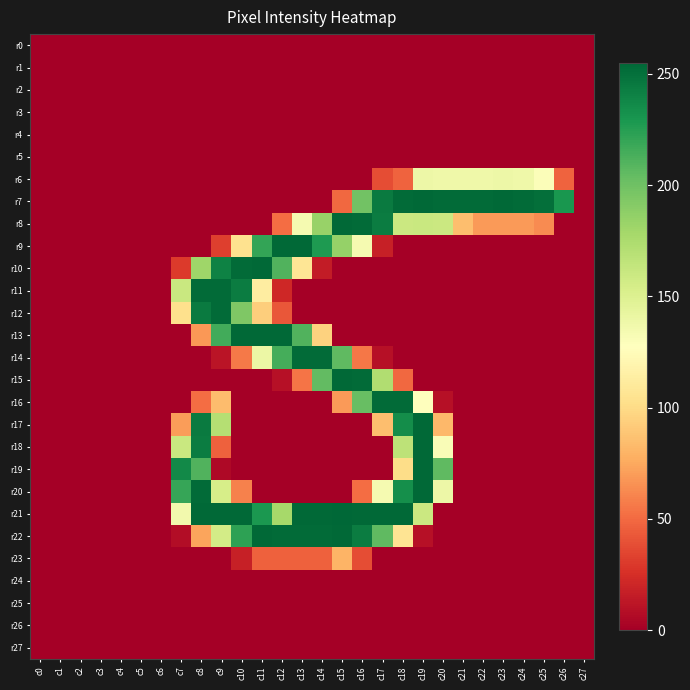

Reading right to left, list all the values displayed in this chart.

r0: c27=0	c26=0	c25=0	c24=0	c23=0	c22=0	c21=0	c20=0	c19=0	c18=0	c17=0	c16=0	c15=0	c14=0	c13=0	c12=0	c11=0	c10=0	c9=0	c8=0	c7=0	c6=0	c5=0	c4=0	c3=0	c2=0	c1=0	c0=0
r1: c27=0	c26=0	c25=0	c24=0	c23=0	c22=0	c21=0	c20=0	c19=0	c18=0	c17=0	c16=0	c15=0	c14=0	c13=0	c12=0	c11=0	c10=0	c9=0	c8=0	c7=0	c6=0	c5=0	c4=0	c3=0	c2=0	c1=0	c0=0
r2: c27=0	c26=0	c25=0	c24=0	c23=0	c22=0	c21=0	c20=0	c19=0	c18=0	c17=0	c16=0	c15=0	c14=0	c13=0	c12=0	c11=0	c10=0	c9=0	c8=0	c7=0	c6=0	c5=0	c4=0	c3=0	c2=0	c1=0	c0=0
r3: c27=0	c26=0	c25=0	c24=0	c23=0	c22=0	c21=0	c20=0	c19=0	c18=0	c17=0	c16=0	c15=0	c14=0	c13=0	c12=0	c11=0	c10=0	c9=0	c8=0	c7=0	c6=0	c5=0	c4=0	c3=0	c2=0	c1=0	c0=0
r4: c27=0	c26=0	c25=0	c24=0	c23=0	c22=0	c21=0	c20=0	c19=0	c18=0	c17=0	c16=0	c15=0	c14=0	c13=0	c12=0	c11=0	c10=0	c9=0	c8=0	c7=0	c6=0	c5=0	c4=0	c3=0	c2=0	c1=0	c0=0
r5: c27=0	c26=0	c25=0	c24=0	c23=0	c22=0	c21=0	c20=0	c19=0	c18=0	c17=0	c16=0	c15=0	c14=0	c13=0	c12=0	c11=0	c10=0	c9=0	c8=0	c7=0	c6=0	c5=0	c4=0	c3=0	c2=0	c1=0	c0=0
r6: c27=0	c26=47	c25=130	c24=138	c23=139	c22=138	c21=138	c20=138	c19=139	c18=47	c17=38	c16=0	c15=0	c14=0	c13=0	c12=0	c11=0	c10=0	c9=0	c8=0	c7=0	c6=0	c5=0	c4=0	c3=0	c2=0	c1=0	c0=0
r7: c27=0	c26=230	c25=251	c24=253	c23=254	c22=253	c21=253	c20=253	c19=254	c18=253	c17=245	c16=199	c15=49	c14=0	c13=0	c12=0	c11=0	c10=0	c9=0	c8=0	c7=0	c6=0	c5=0	c4=0	c3=0	c2=0	c1=0	c0=0
r8: c27=0	c26=0	c25=63	c24=69	c23=69	c22=69	c21=85	c20=160	c19=161	c18=160	c17=244	c16=253	c15=254	c14=184	c13=134	c12=51	c11=0	c10=0	c9=0	c8=0	c7=0	c6=0	c5=0	c4=0	c3=0	c2=0	c1=0	c0=0
r9: c27=0	c26=0	c25=0	c24=0	c23=0	c22=0	c21=0	c20=0	c19=0	c18=0	c17=17	c16=134	c15=185	c14=228	c13=254	c12=254	c11=221	c10=104	c9=32	c8=0	c7=0	c6=0	c5=0	c4=0	c3=0	c2=0	c1=0	c0=0
r10: c27=0	c26=0	c25=0	c24=0	c23=0	c22=0	c21=0	c20=0	c19=0	c18=0	c17=0	c16=0	c15=0	c14=15	c13=107	c12=211	c11=254	c10=253	c9=241	c8=181	c7=30	c6=0	c5=0	c4=0	c3=0	c2=0	c1=0	c0=0
r11: c27=0	c26=0	c25=0	c24=0	c23=0	c22=0	c21=0	c20=0	c19=0	c18=0	c17=0	c16=0	c15=0	c14=0	c13=0	c12=21	c11=113	c10=244	c9=253	c8=253	c7=161	c6=0	c5=0	c4=0	c3=0	c2=0	c1=0	c0=0
r12: c27=0	c26=0	c25=0	c24=0	c23=0	c22=0	c21=0	c20=0	c19=0	c18=0	c17=0	c16=0	c15=0	c14=0	c13=0	c12=42	c11=93	c10=194	c9=253	c8=245	c7=103	c6=0	c5=0	c4=0	c3=0	c2=0	c1=0	c0=0
r13: c27=0	c26=0	c25=0	c24=0	c23=0	c22=0	c21=0	c20=0	c19=0	c18=0	c17=0	c16=0	c15=0	c14=95	c13=211	c12=254	c11=254	c10=254	c9=216	c8=68	c7=0	c6=0	c5=0	c4=0	c3=0	c2=0	c1=0	c0=0
r14: c27=0	c26=0	c25=0	c24=0	c23=0	c22=0	c21=0	c20=0	c19=0	c18=0	c17=9	c16=55	c15=206	c14=253	c13=253	c12=215	c11=140	c10=56	c9=11	c8=0	c7=0	c6=0	c5=0	c4=0	c3=0	c2=0	c1=0	c0=0
r15: c27=0	c26=0	c25=0	c24=0	c23=0	c22=0	c21=0	c20=0	c19=0	c18=49	c17=173	c16=253	c15=254	c14=205	c13=54	c12=9	c11=0	c10=0	c9=0	c8=0	c7=0	c6=0	c5=0	c4=0	c3=0	c2=0	c1=0	c0=0
r16: c27=0	c26=0	c25=0	c24=0	c23=0	c22=0	c21=0	c20=9	c19=127	c18=253	c17=253	c16=203	c15=69	c14=0	c13=0	c12=0	c11=0	c10=0	c9=84	c8=51	c7=0	c6=0	c5=0	c4=0	c3=0	c2=0	c1=0	c0=0
r17: c27=0	c26=0	c25=0	c24=0	c23=0	c22=0	c21=0	c20=82	c19=254	c18=235	c17=85	c16=0	c15=0	c14=0	c13=0	c12=0	c11=0	c10=0	c9=171	c8=245	c7=70	c6=0	c5=0	c4=0	c3=0	c2=0	c1=0	c0=0
r18: c27=0	c26=0	c25=0	c24=0	c23=0	c22=0	c21=0	c20=131	c19=254	c18=167	c17=0	c16=0	c15=0	c14=0	c13=0	c12=0	c11=0	c10=0	c9=46	c8=244	c7=161	c6=0	c5=0	c4=0	c3=0	c2=0	c1=0	c0=0
r19: c27=0	c26=0	c25=0	c24=0	c23=0	c22=0	c21=0	c20=206	c19=254	c18=101	c17=0	c16=0	c15=0	c14=0	c13=0	c12=0	c11=0	c10=0	c9=5	c8=211	c7=237	c6=0	c5=0	c4=0	c3=0	c2=0	c1=0	c0=0
r20: c27=0	c26=0	c25=0	c24=0	c23=0	c22=0	c21=0	c20=139	c19=254	c18=234	c17=134	c16=51	c15=0	c14=0	c13=0	c12=0	c11=0	c10=59	c9=154	c8=253	c7=220	c6=0	c5=0	c4=0	c3=0	c2=0	c1=0	c0=0
r21: c27=0	c26=0	c25=0	c24=0	c23=0	c22=0	c21=0	c20=0	c19=160	c18=254	c17=254	c16=254	c15=255	c14=254	c13=254	c12=178	c11=229	c10=254	c9=254	c8=254	c7=136	c6=0	c5=0	c4=0	c3=0	c2=0	c1=0	c0=0
r22: c27=0	c26=0	c25=0	c24=0	c23=0	c22=0	c21=0	c20=0	c19=9	c18=106	c17=206	c16=244	c15=254	c14=253	c13=253	c12=253	c11=254	c10=223	c9=156	c8=73	c7=7	c6=0	c5=0	c4=0	c3=0	c2=0	c1=0	c0=0
r23: c27=0	c26=0	c25=0	c24=0	c23=0	c22=0	c21=0	c20=0	c19=0	c18=0	c17=0	c16=38	c15=80	c14=46	c13=46	c12=46	c11=46	c10=17	c9=0	c8=0	c7=0	c6=0	c5=0	c4=0	c3=0	c2=0	c1=0	c0=0
r24: c27=0	c26=0	c25=0	c24=0	c23=0	c22=0	c21=0	c20=0	c19=0	c18=0	c17=0	c16=0	c15=0	c14=0	c13=0	c12=0	c11=0	c10=0	c9=0	c8=0	c7=0	c6=0	c5=0	c4=0	c3=0	c2=0	c1=0	c0=0
r25: c27=0	c26=0	c25=0	c24=0	c23=0	c22=0	c21=0	c20=0	c19=0	c18=0	c17=0	c16=0	c15=0	c14=0	c13=0	c12=0	c11=0	c10=0	c9=0	c8=0	c7=0	c6=0	c5=0	c4=0	c3=0	c2=0	c1=0	c0=0
r26: c27=0	c26=0	c25=0	c24=0	c23=0	c22=0	c21=0	c20=0	c19=0	c18=0	c17=0	c16=0	c15=0	c14=0	c13=0	c12=0	c11=0	c10=0	c9=0	c8=0	c7=0	c6=0	c5=0	c4=0	c3=0	c2=0	c1=0	c0=0
r27: c27=0	c26=0	c25=0	c24=0	c23=0	c22=0	c21=0	c20=0	c19=0	c18=0	c17=0	c16=0	c15=0	c14=0	c13=0	c12=0	c11=0	c10=0	c9=0	c8=0	c7=0	c6=0	c5=0	c4=0	c3=0	c2=0	c1=0	c0=0